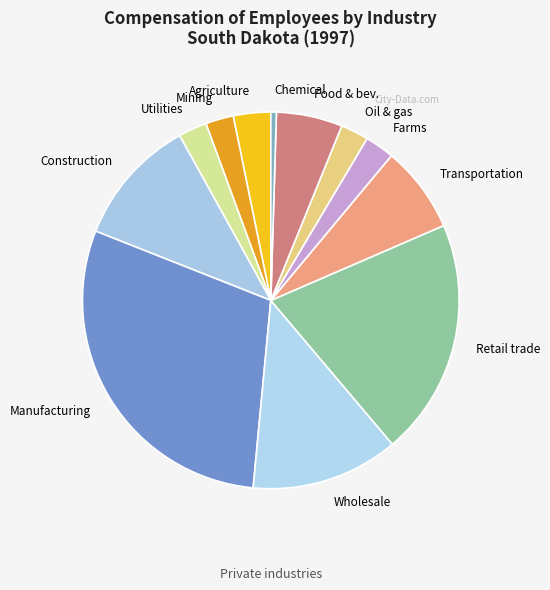

Does any single category account for the majority?

No